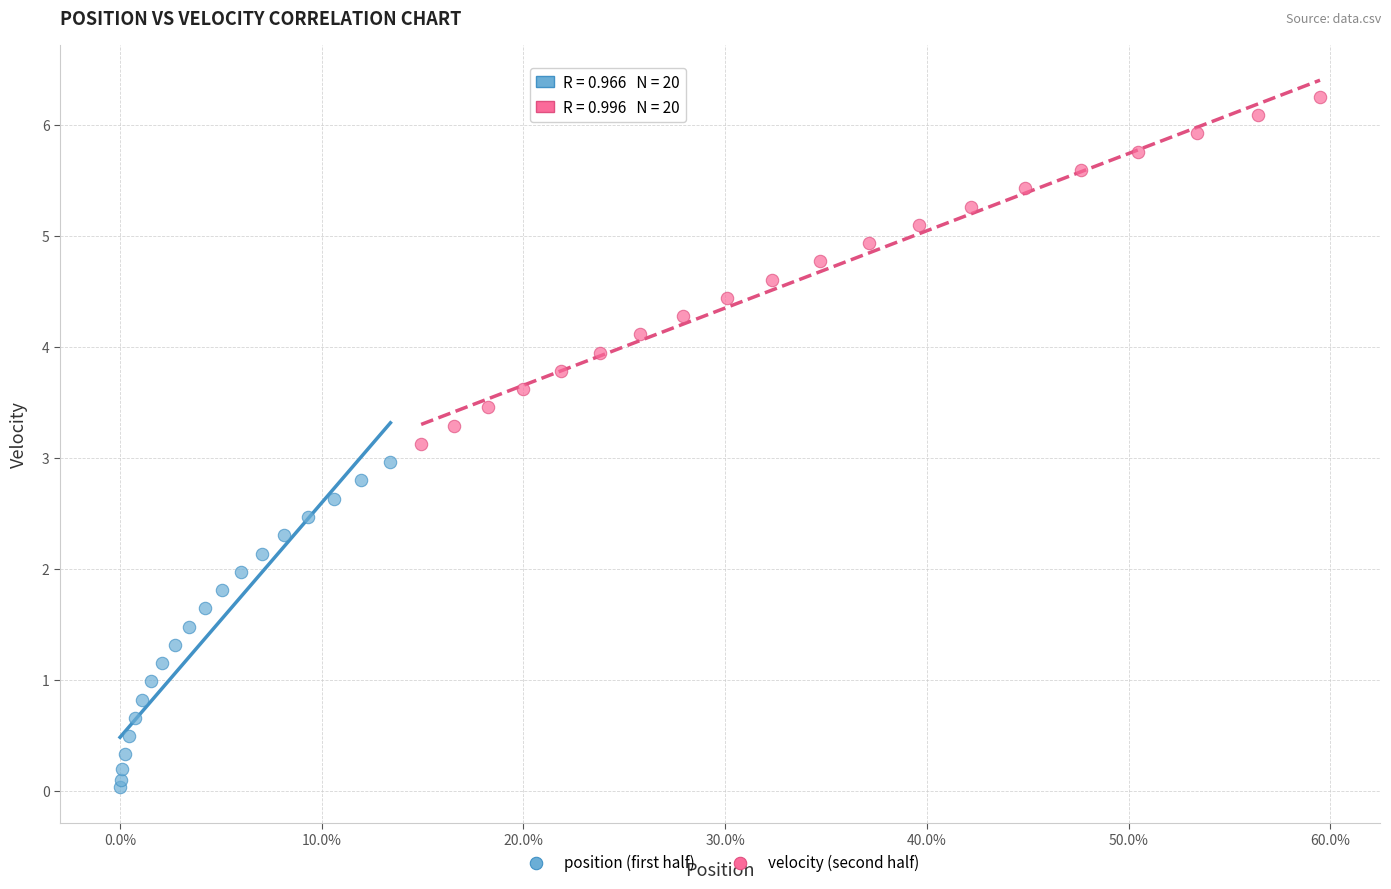

What are all the series names shown in the legend?

position (first half), velocity (second half)